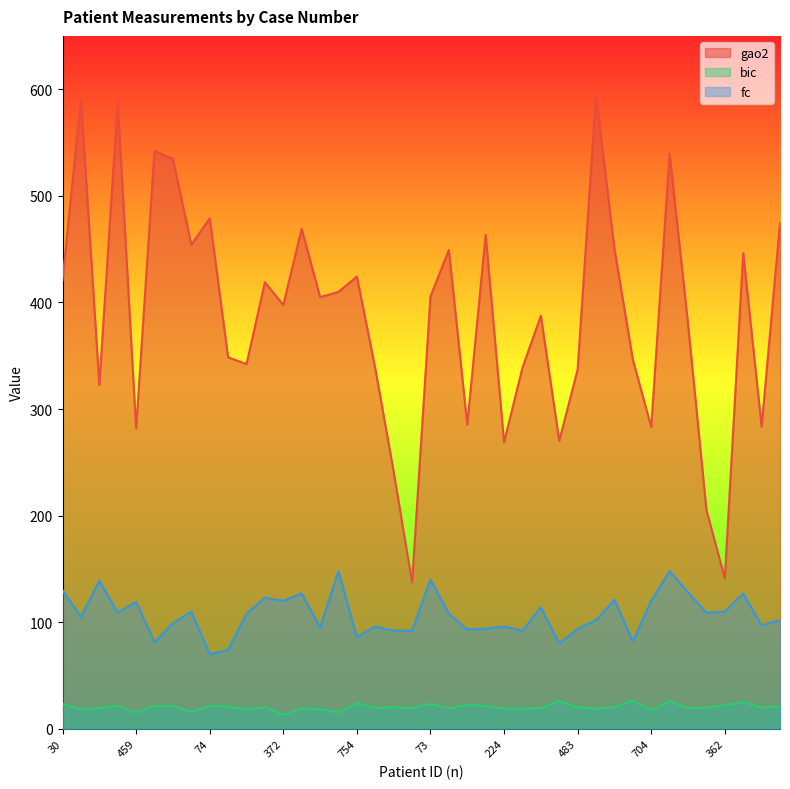

What is the sum of the fc values at 445 and 459?

199.0